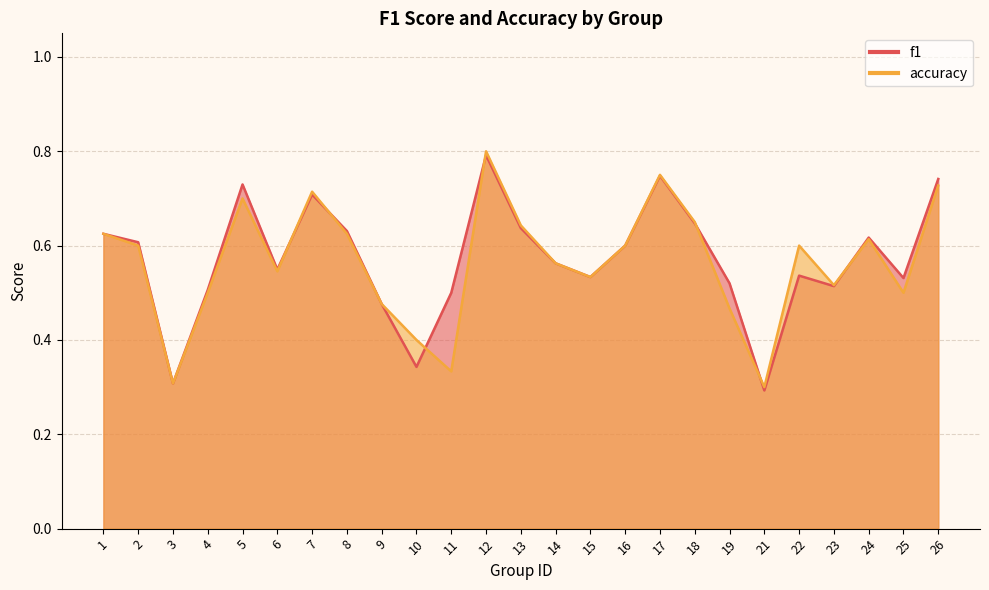

How many times do f1 and accuracy cross each other?

7